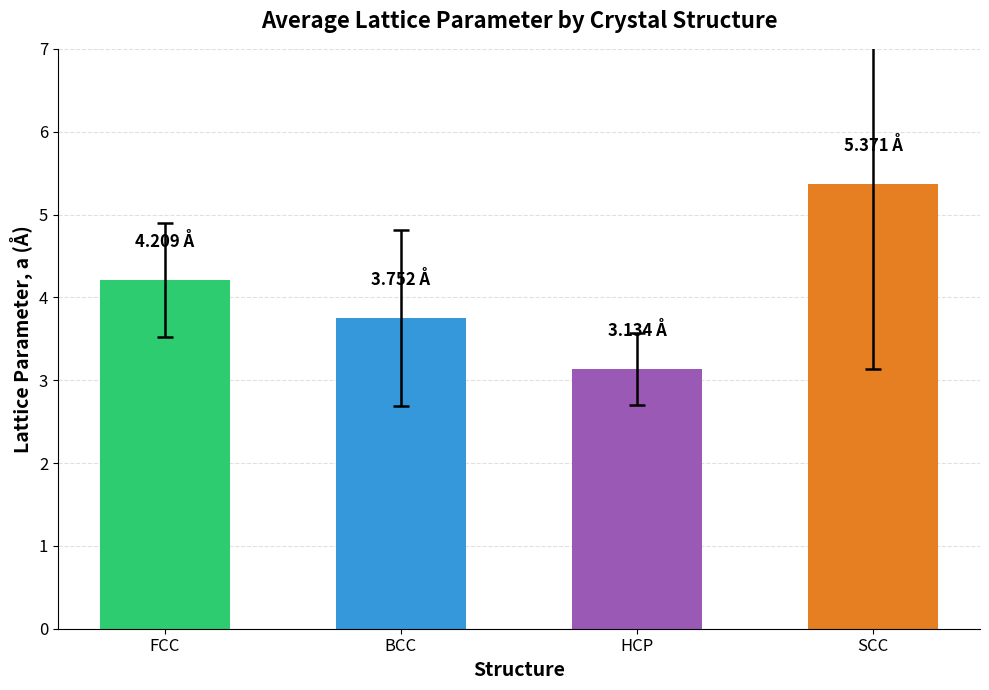

What is the approximate value at SCC?

5.4